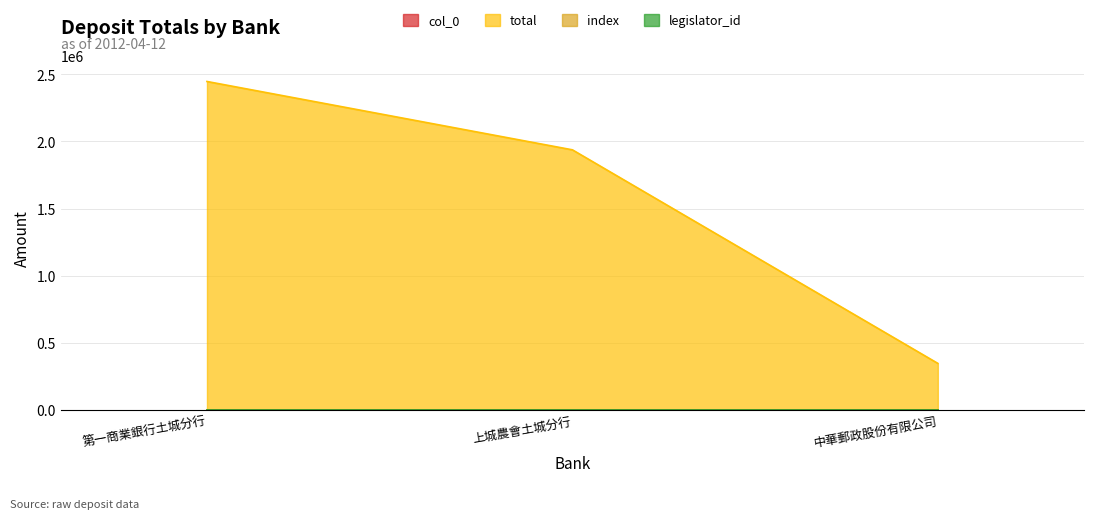

What is the minimum value for col_0?

52